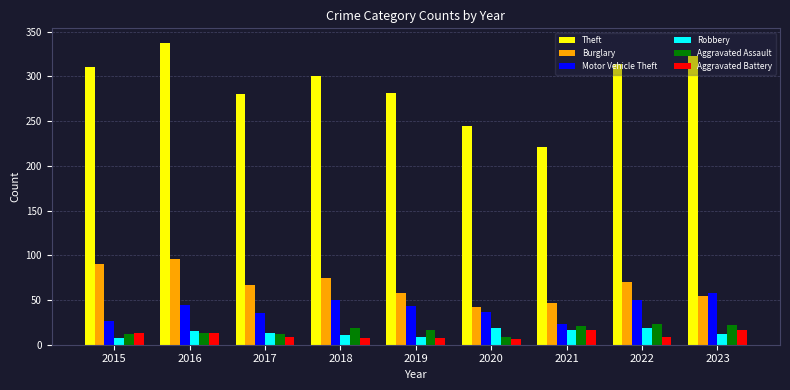

What is the total value across all series at 2022?

485